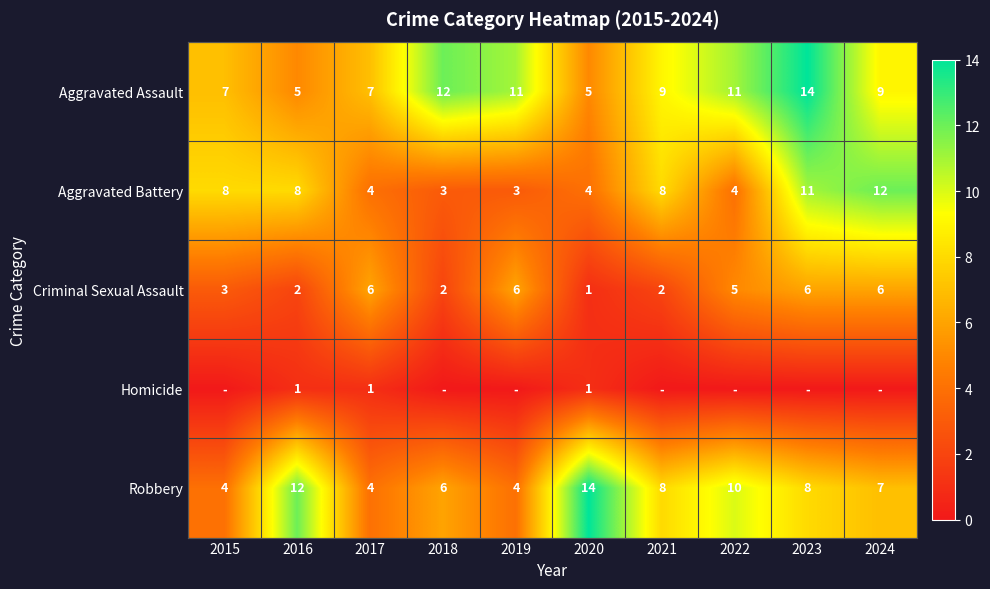

True or false: Aggravated Battery has a value of 3 at 2019.

True